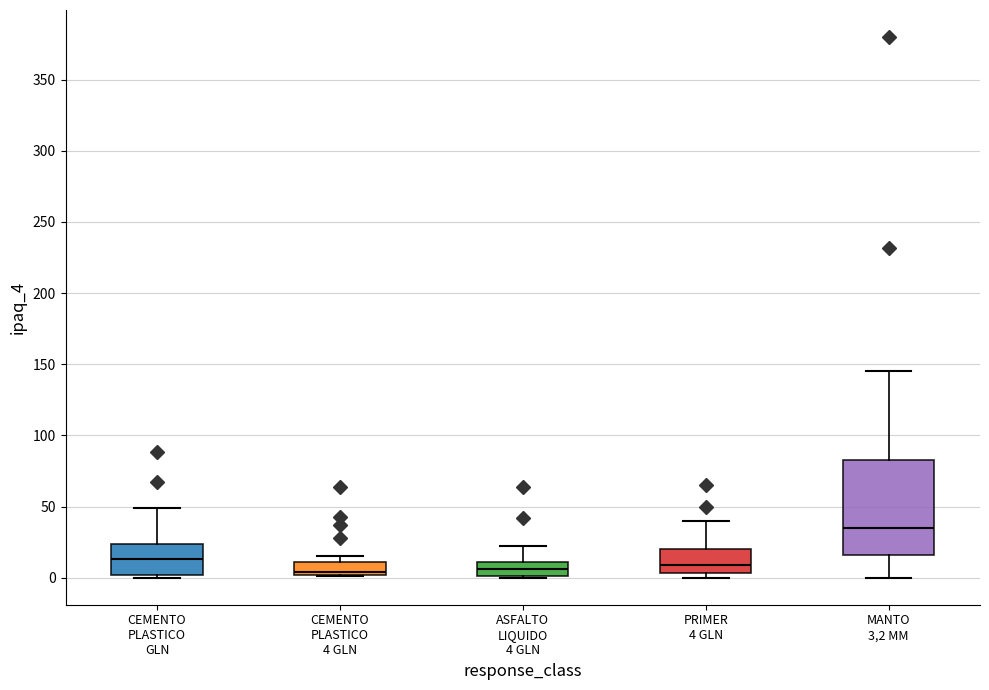

Reading left to right, transcribe this box plot: for each box, give where its median line is, the range the box spans, and where its two whiskers end, as read against the y-axis. The values are not printed on the chart, so give them approximately, as read against the axis.

CEMENTO PLASTICO GLN: median 15, box 0 to 25, whiskers 0 (just below the box's lower edge) to 50
CEMENTO PLASTICO 4 GLN: median 5, box 0 to 10, whiskers 0 to 15
ASFALTO LIQUIDO 4 GLN: median 5, box 0 to 10, whiskers 0 to 20
PRIMER 4 GLN: median 10, box 5 to 20, whiskers 0 to 40
MANTO 3,2 MM: median 35, box 15 to 85, whiskers 0 to 145